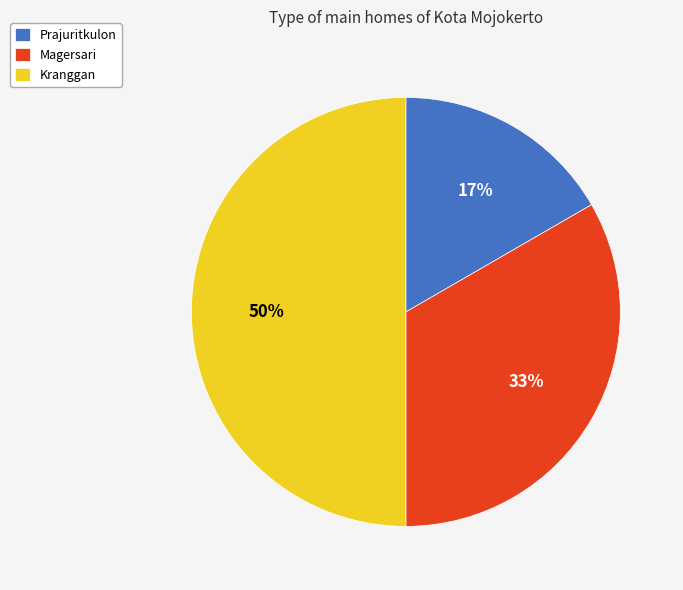

What percentage is the Kranggan slice, to the nearest percent?

50%